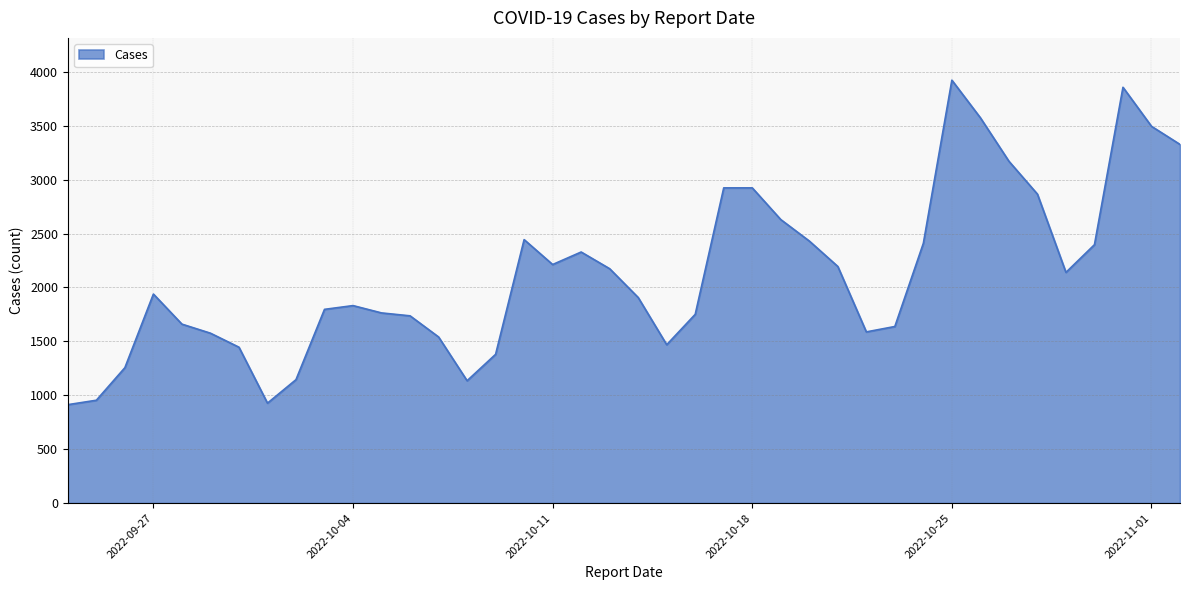

What is the difference between the maximum and minimum values?

3010